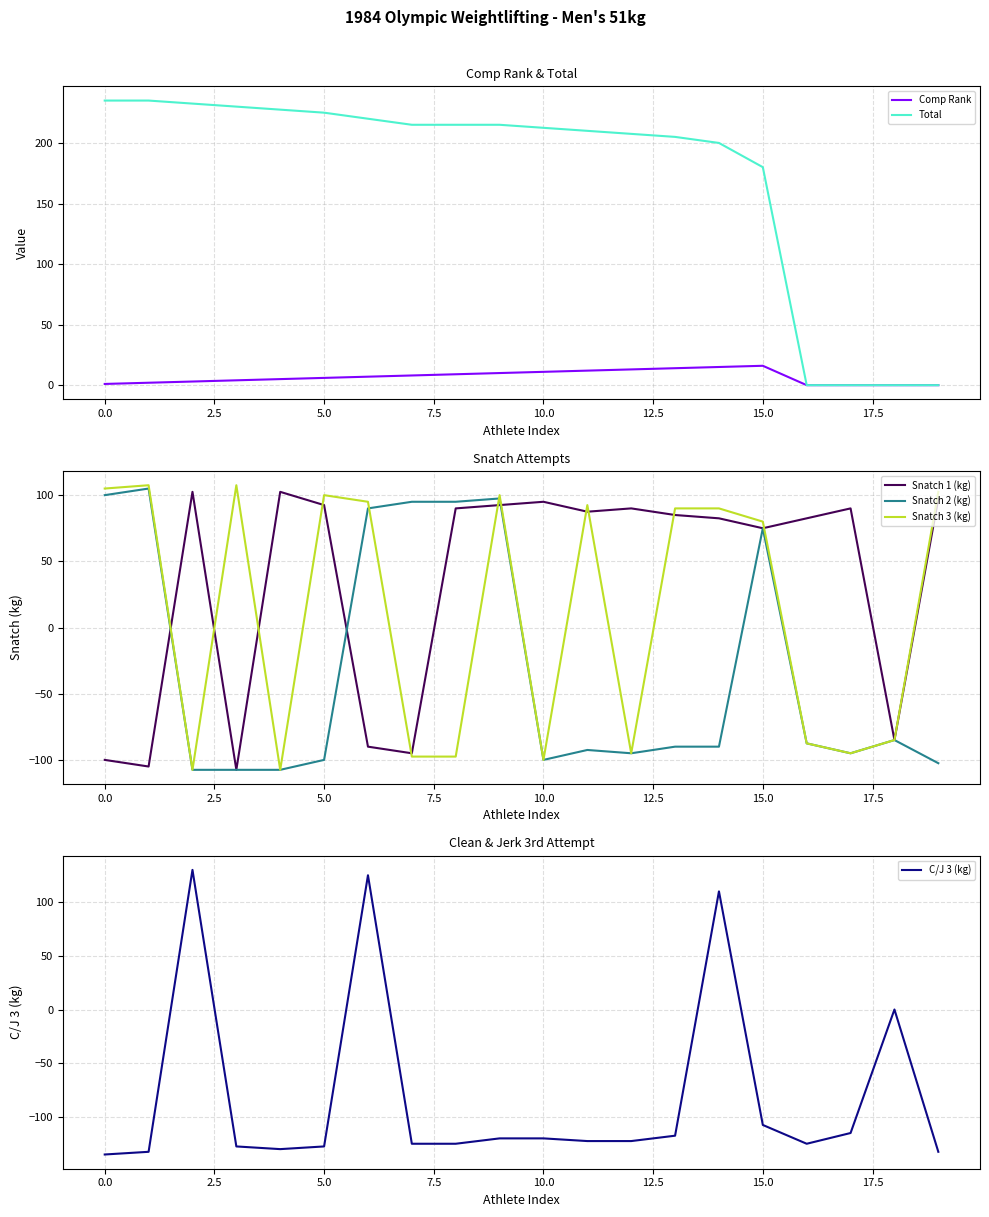

What are all the series names shown in the legend?

Comp Rank, Total, Snatch 1 (kg), Snatch 2 (kg), Snatch 3 (kg), C/J 3 (kg)